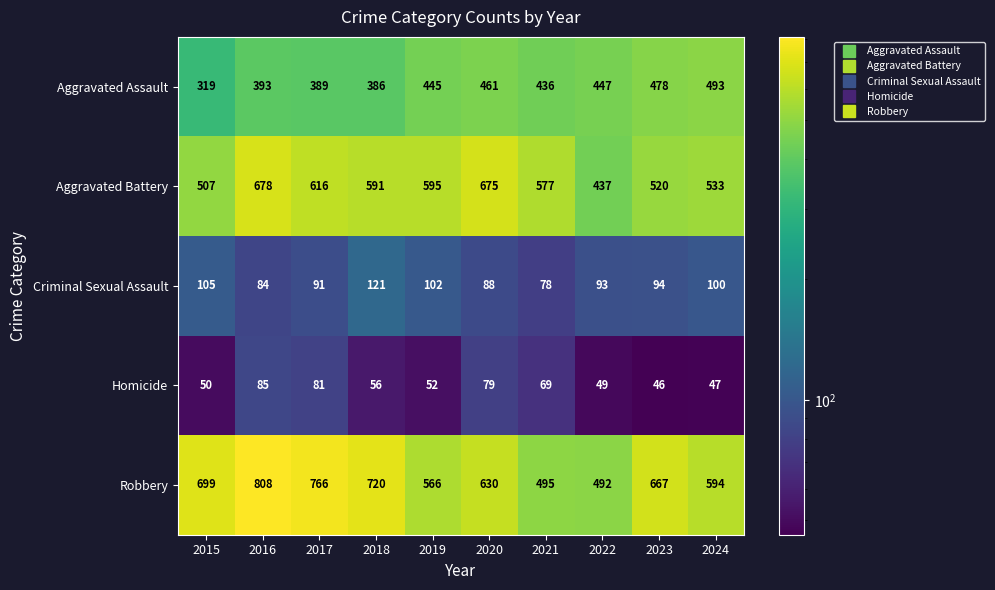

True or false: Aggravated Battery has a value of 908 at 2016.

False